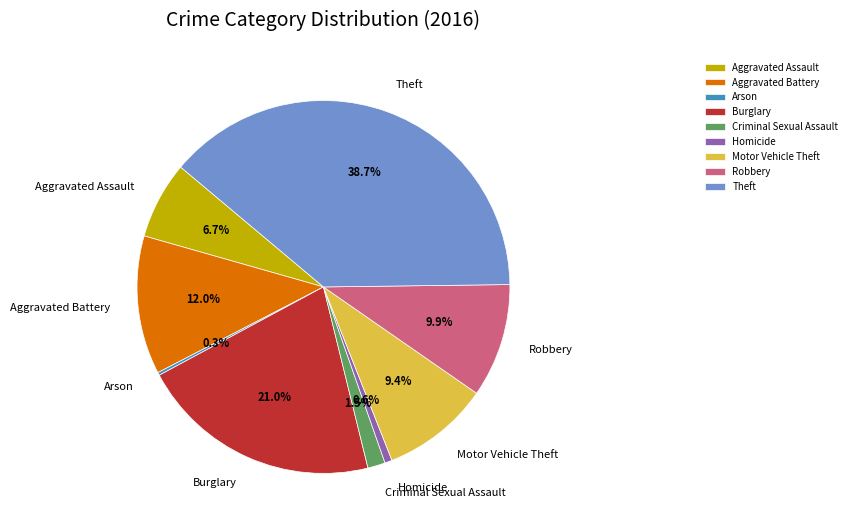

To the nearest percent, what portion does Aggravated Battery represent?

12%